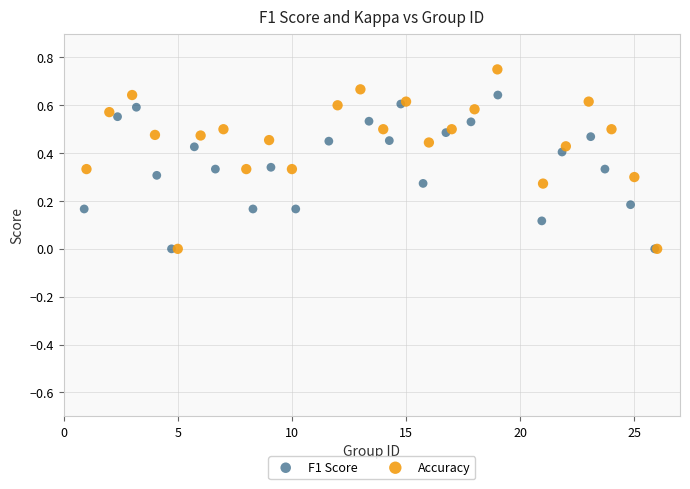

Which series has the largest Y range (max minus min)?

Accuracy